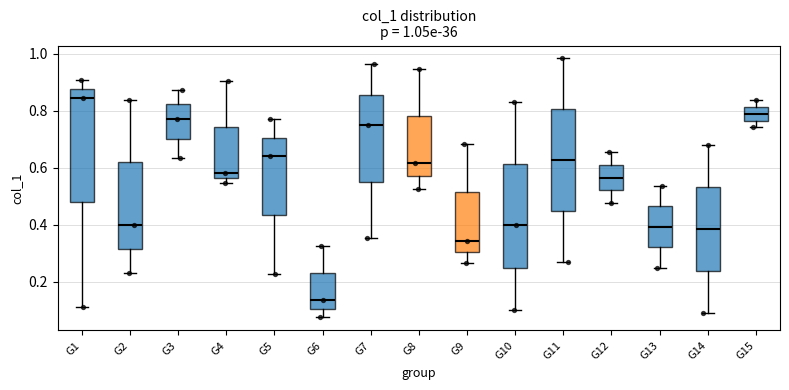

Which box has the lowest median line?

G6